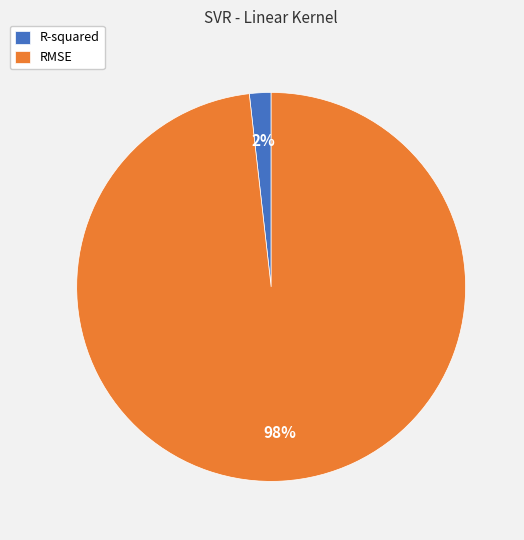

To the nearest percent, what percentage of the pie is R-squared?

2%